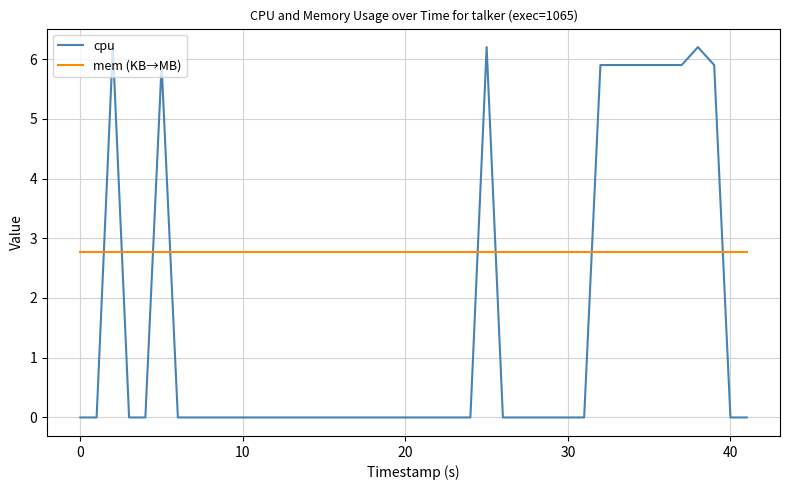

After their last crossing, which series has the higher values: cpu or mem (KB→MB)?

mem (KB→MB)